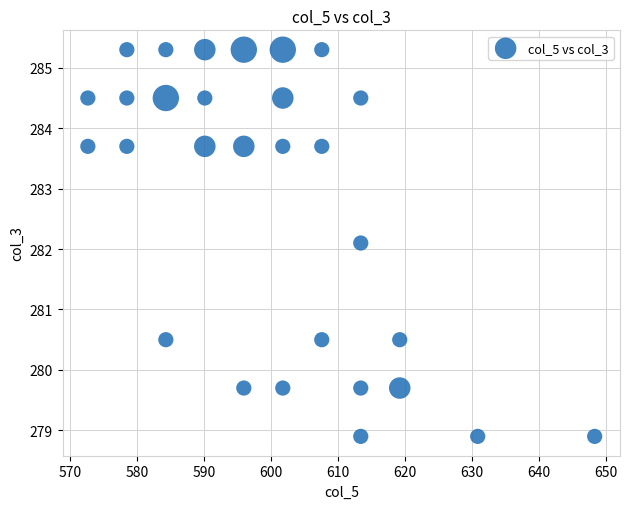

What is the range of Y values (max minus min)?

6.4